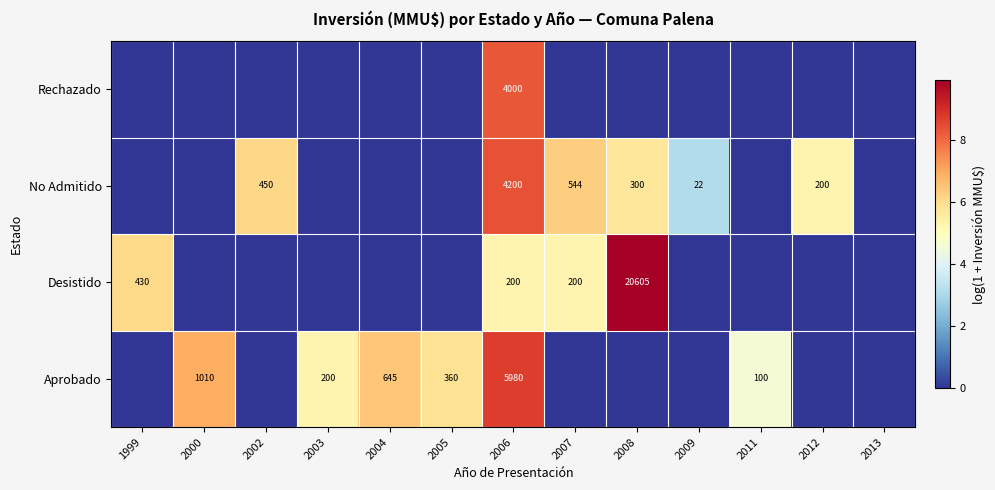

The Desistido series shows 348 at 2006. True or false?

False